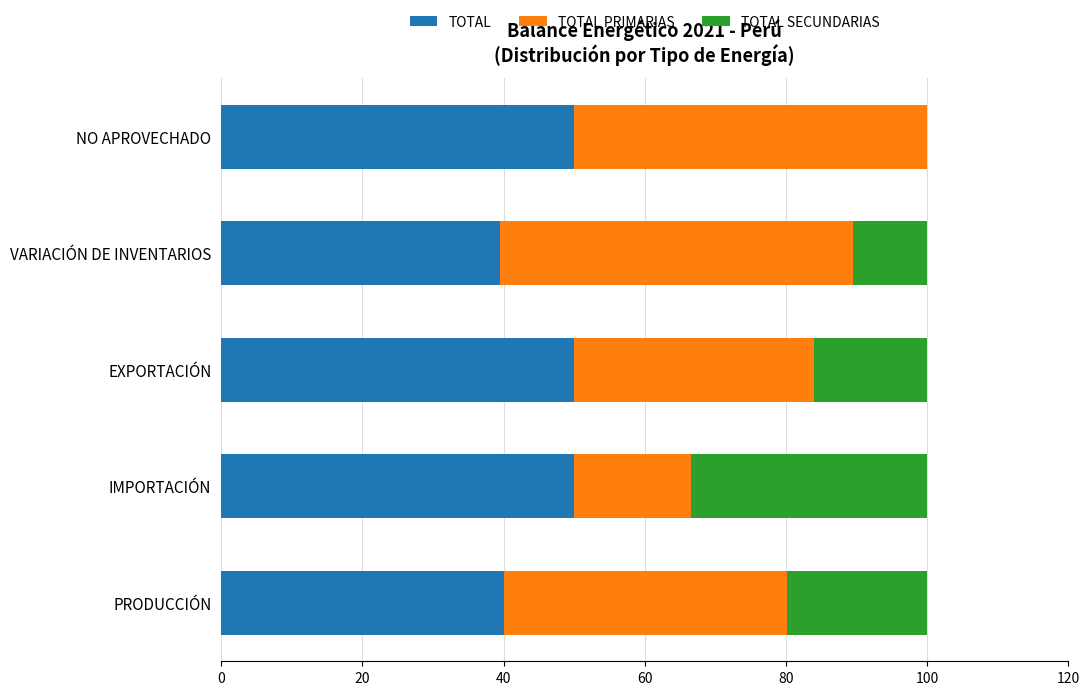

True or false: TOTAL has a value of 80.7 at EXPORTACIÓN.

False